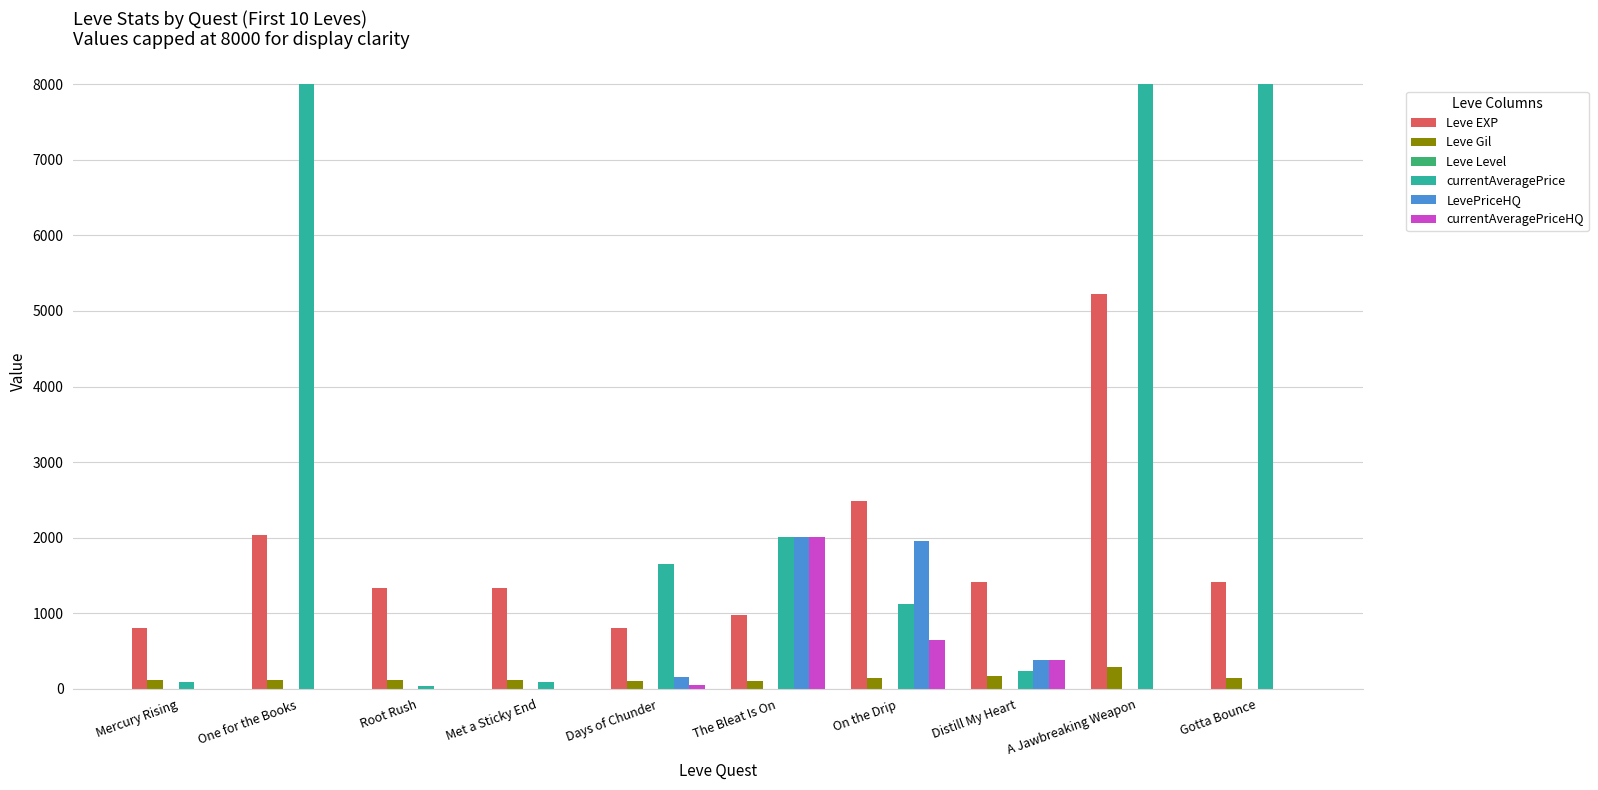

Which series changed the most between Root Rush and Gotta Bounce?

currentAveragePrice